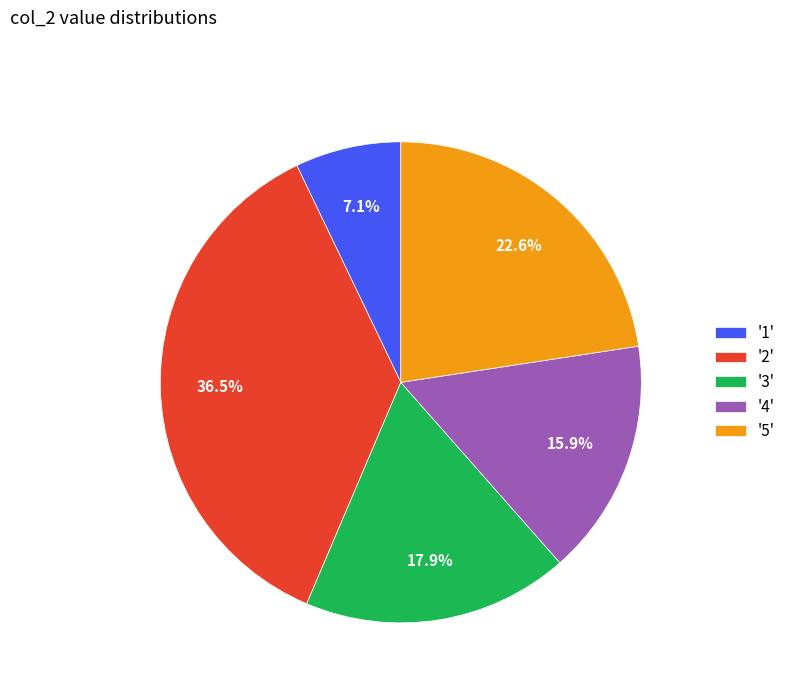

Which category has the smallest portion of the pie?

'1'